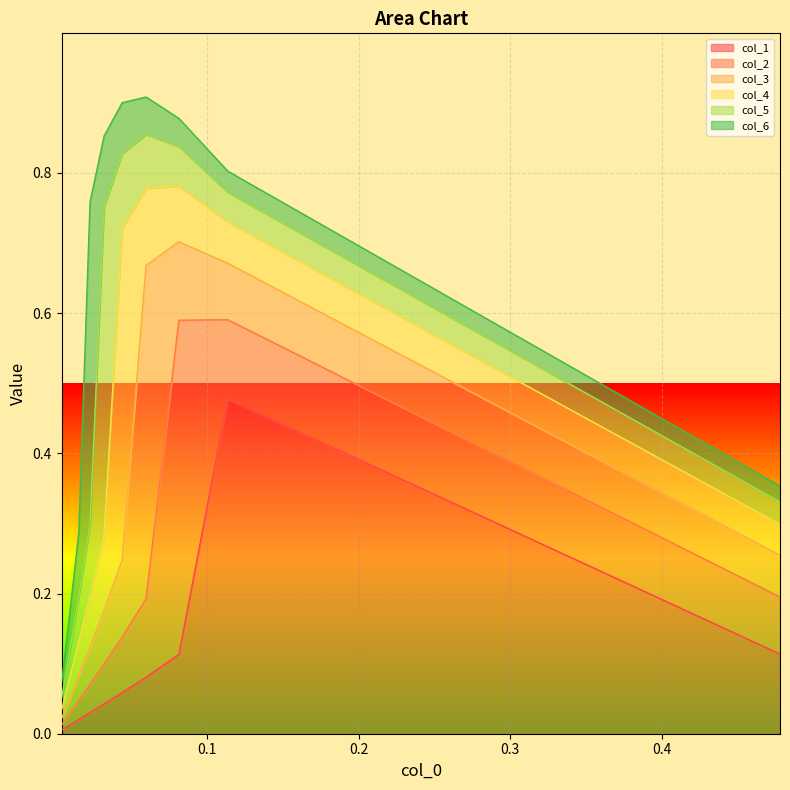

Which series ends up on top after the final intersection of col_6 and col_4?

col_6